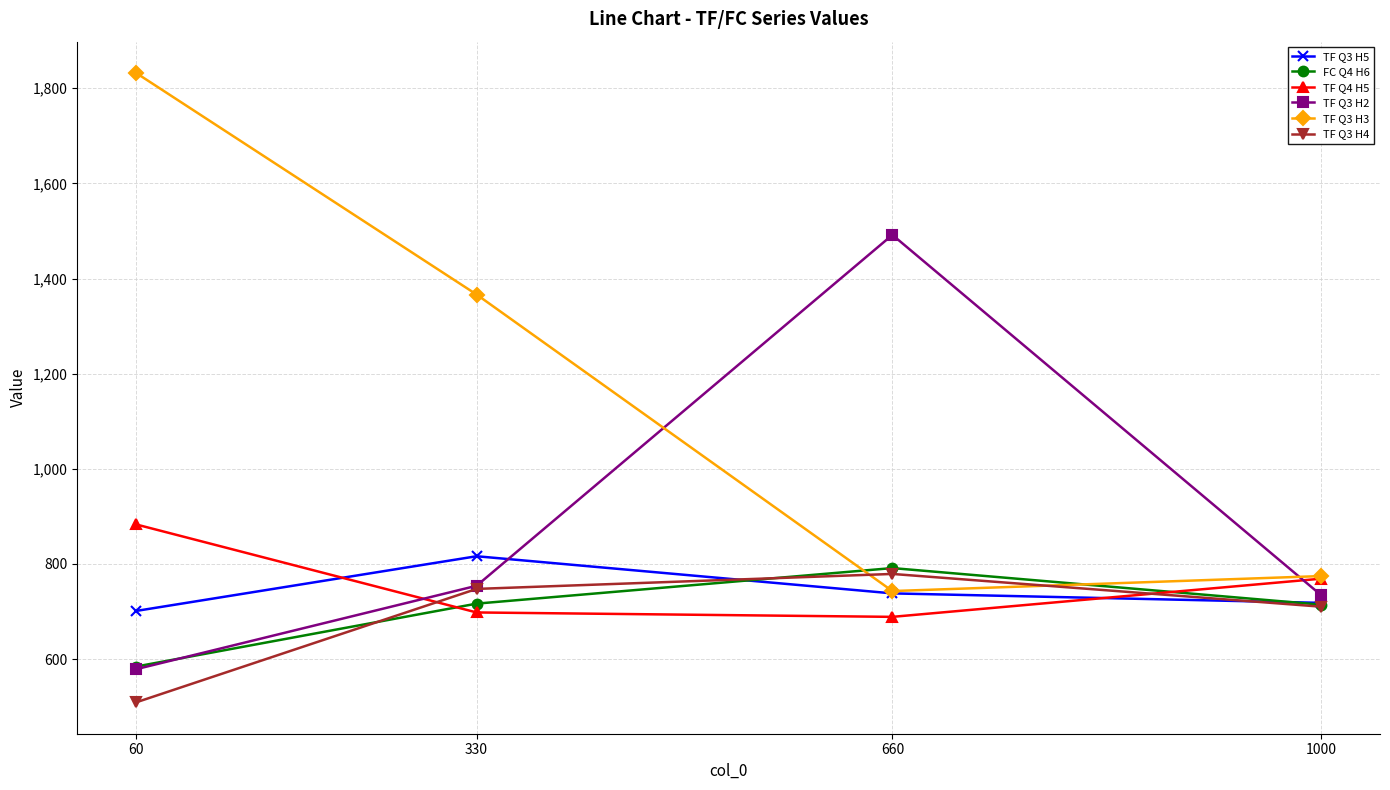

Which series has the largest total across all categories?

TF Q3 H3